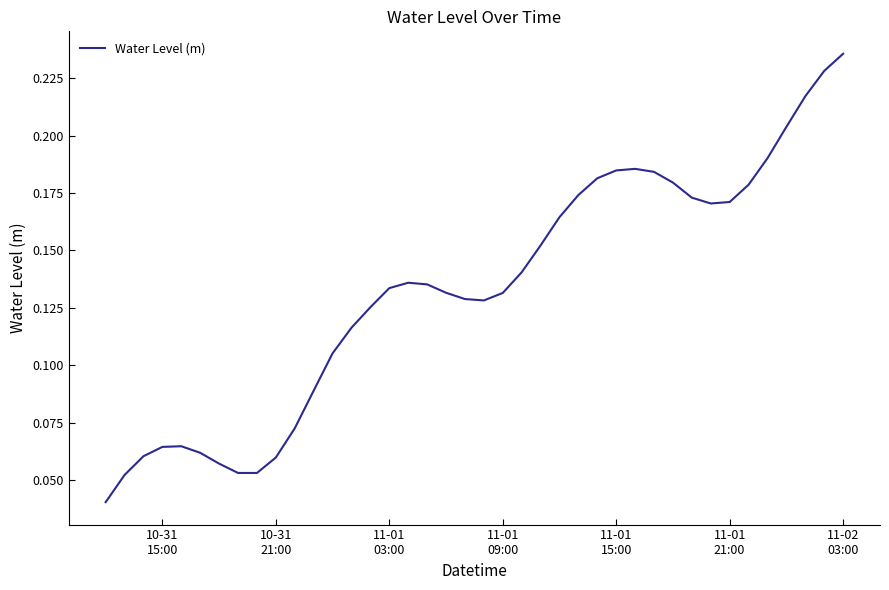

Where is the data nearest to the value 0?

10-31
15:00